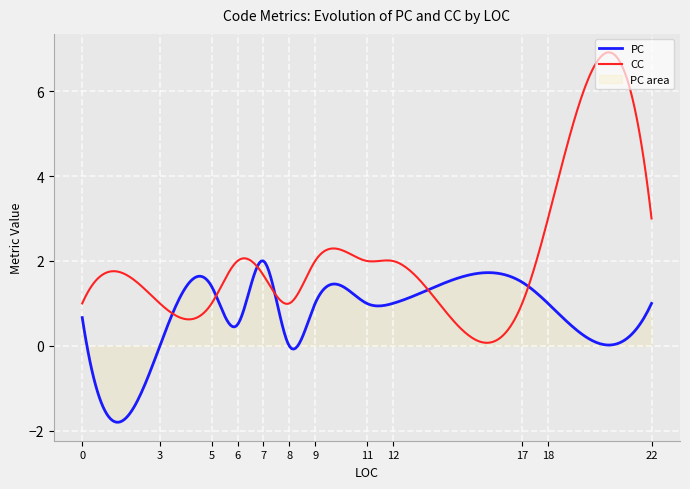

Which series has the widest spread of values?

CC